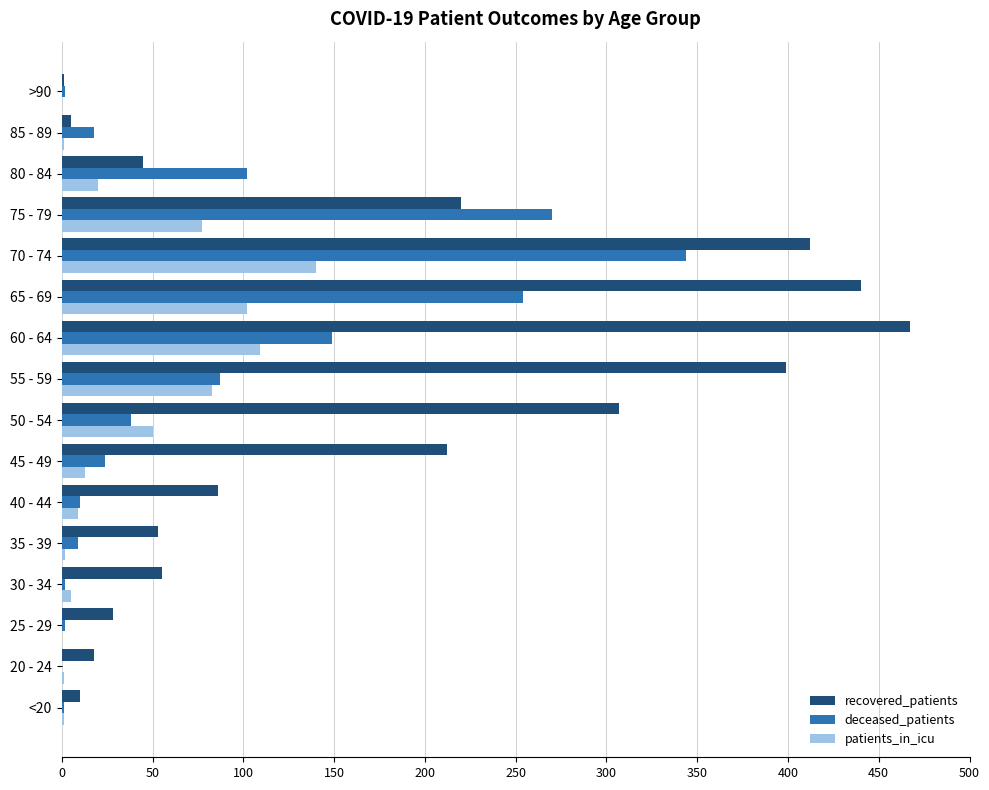

At which category is the sum across all series the highest?

70 - 74